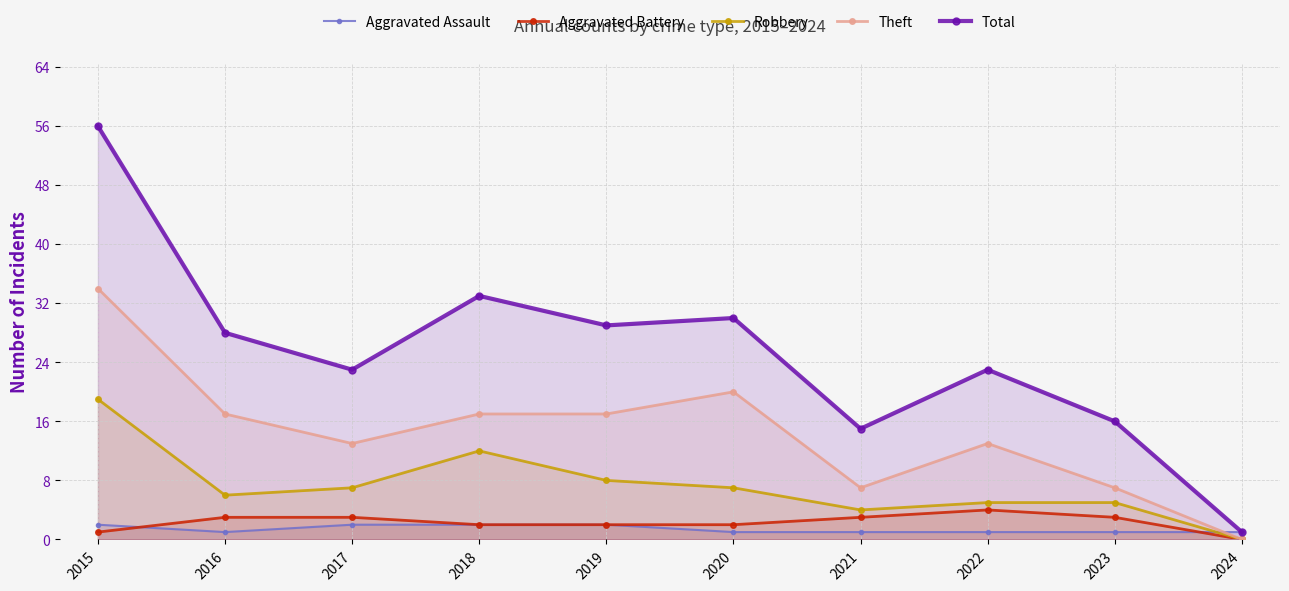

Reading right to left, transcribe all the data shown in this chart.

Aggravated Assault: 2024=1	2023=1	2022=1	2021=1	2020=1	2019=2	2018=2	2017=2	2016=1	2015=2
Aggravated Battery: 2024=0	2023=3	2022=4	2021=3	2020=2	2019=2	2018=2	2017=3	2016=3	2015=1
Robbery: 2024=0	2023=5	2022=5	2021=4	2020=7	2019=8	2018=12	2017=7	2016=6	2015=19
Theft: 2024=0	2023=7	2022=13	2021=7	2020=20	2019=17	2018=17	2017=13	2016=17	2015=34
Total: 2024=1	2023=16	2022=23	2021=15	2020=30	2019=29	2018=33	2017=23	2016=28	2015=56